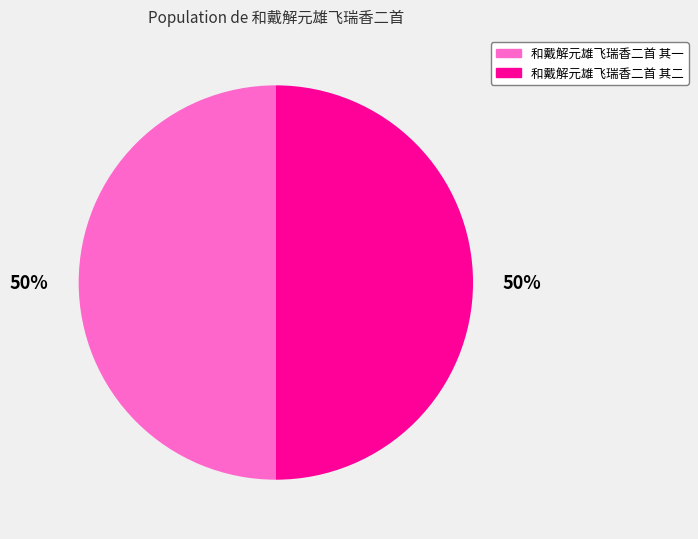

To the nearest percent, what is the combined percentage of 和戴解元雄飞瑞香二首 其一 and 和戴解元雄飞瑞香二首 其二?

100%